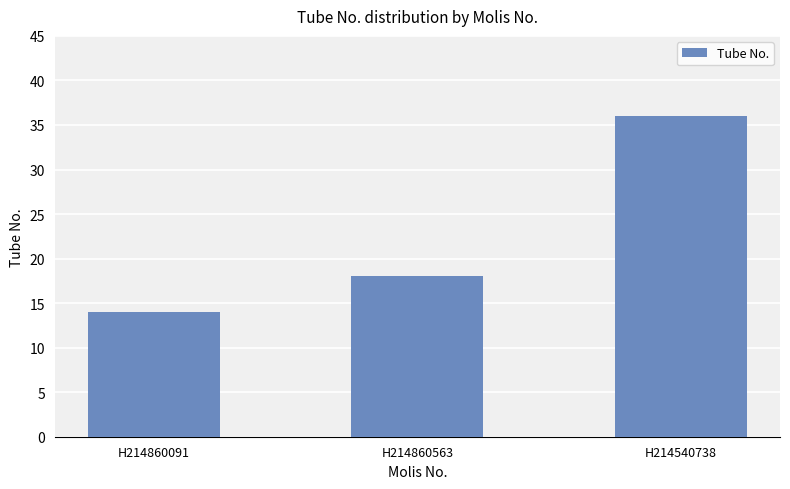

Is it true that the value at H214860091 is 6?

False